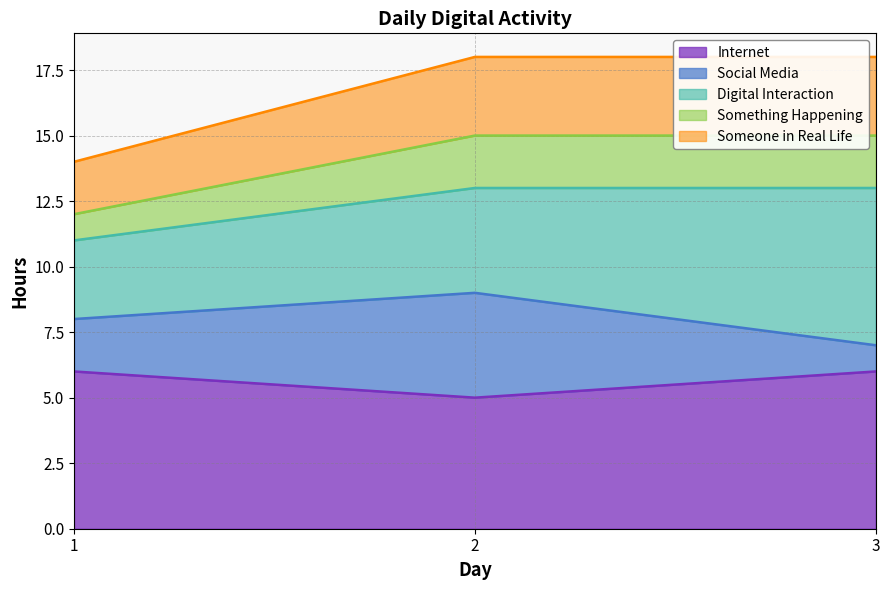

Is it true that Social Media equals 8 at 1?

True